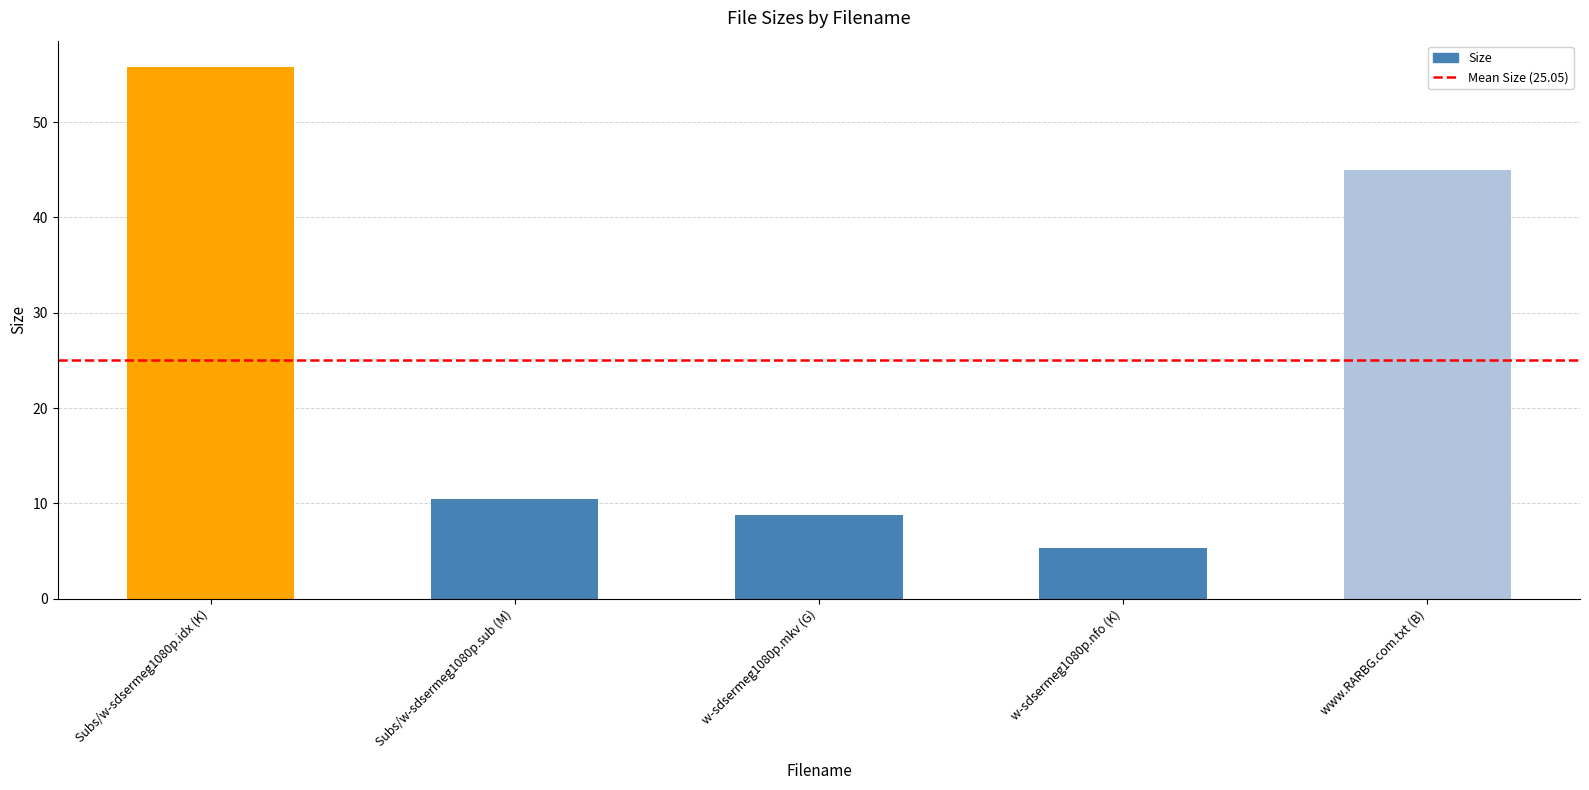

List the labels in order of value, smallest first.

w-sdsermeg1080p.nfo (K), w-sdsermeg1080p.mkv (G), Subs/w-sdsermeg1080p.sub (M), www.RARBG.com.txt (B), Subs/w-sdsermeg1080p.idx (K)